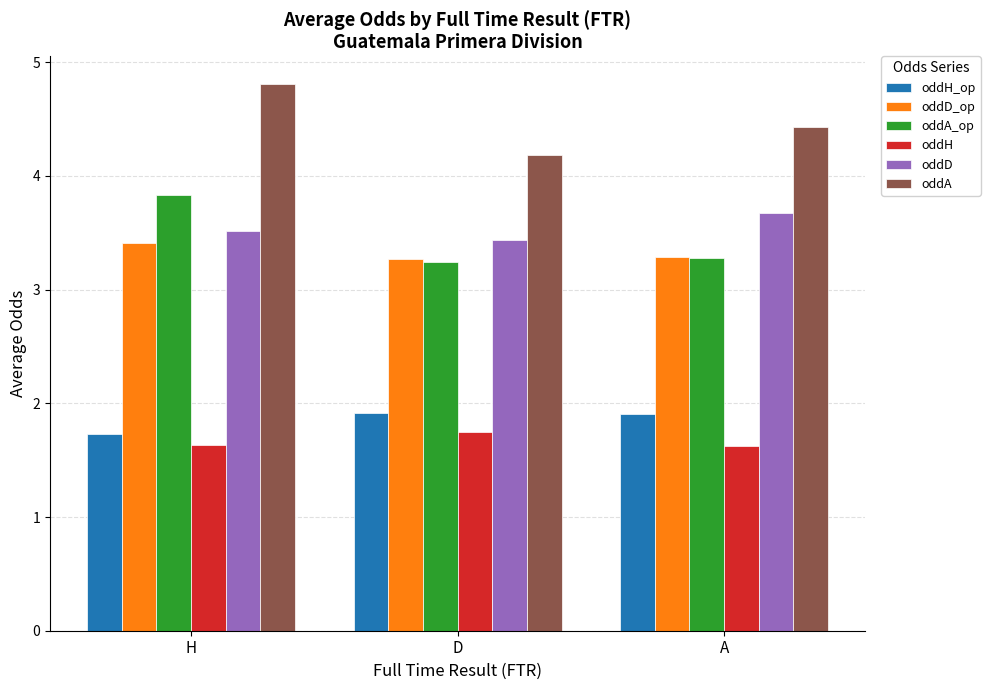

Reading left to right, list all the values displayed in this chart.

oddH_op: 1.7	1.9	1.9
oddD_op: 3.4	3.3	3.3
oddA_op: 3.8	3.2	3.3
oddH: 1.6	1.7	1.6
oddD: 3.5	3.4	3.7
oddA: 4.8	4.2	4.4